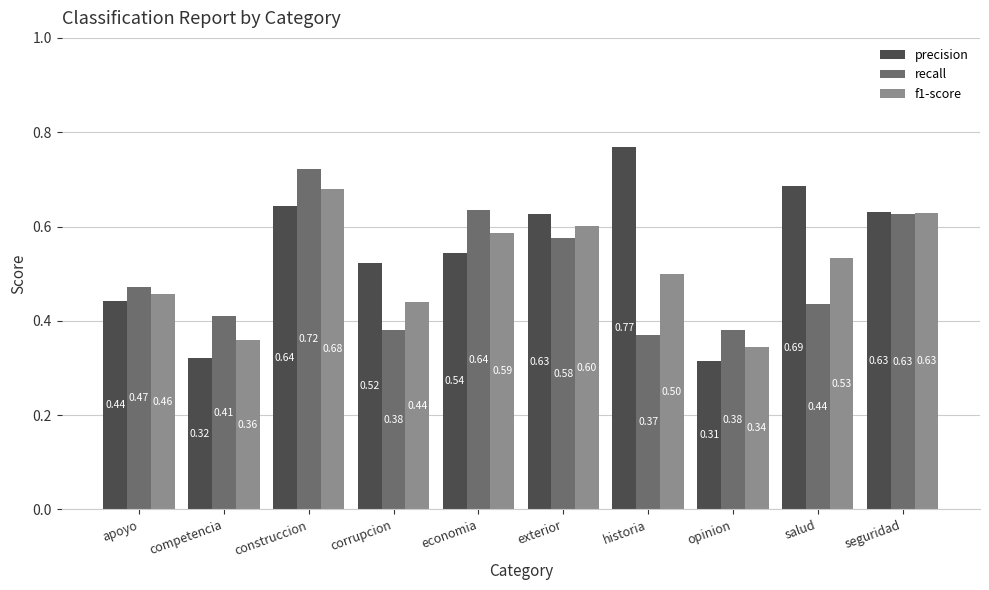

What position from the right is construccion?

8